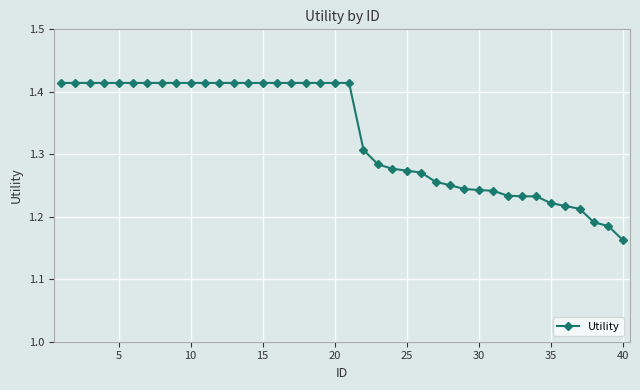

What is the difference between the maximum and minimum values?

0.3